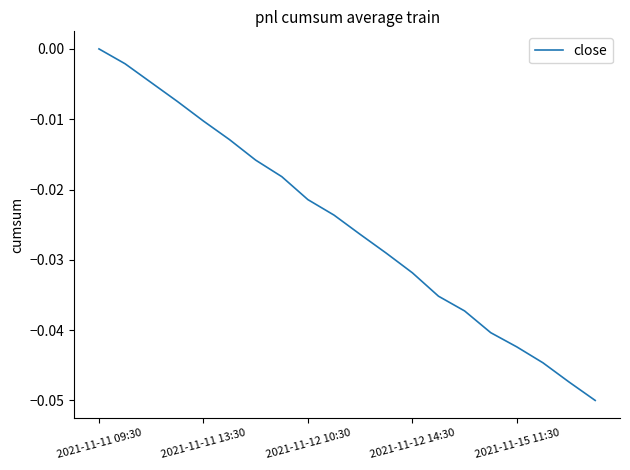

Which category has the highest value across all series?

2021-11-11 09:30